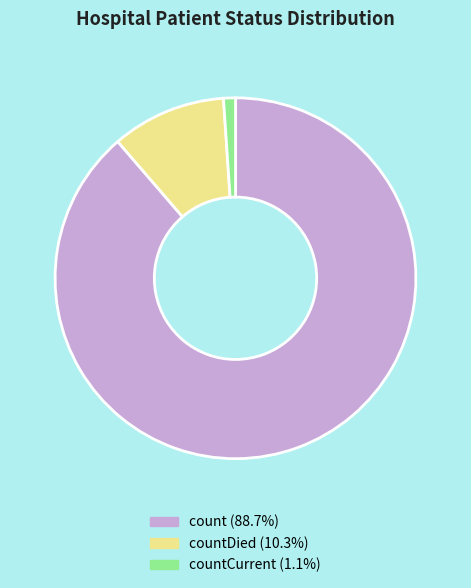

Is there any slice that represents more than half of the pie?

Yes